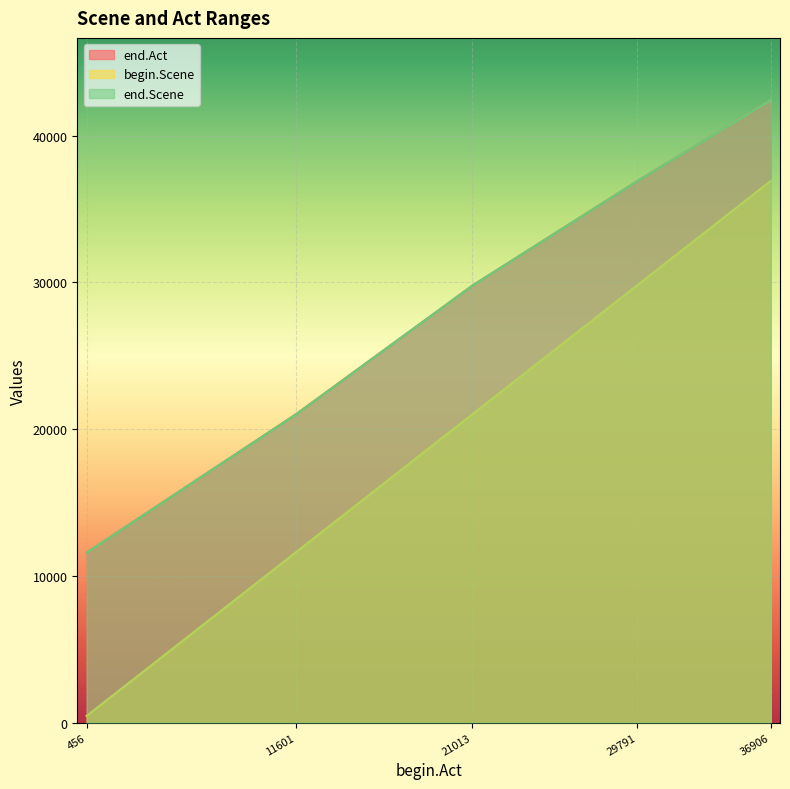

Count the end.Act values in the range 20998 to 36892.

3